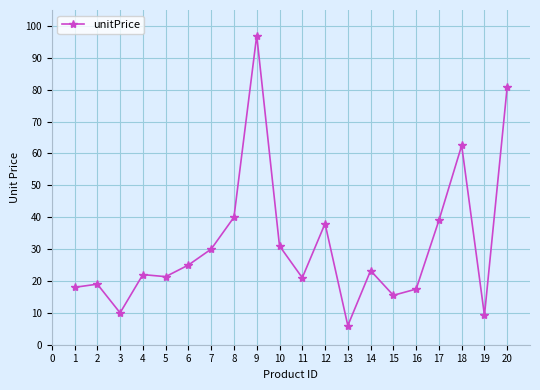

What is the value of the 20th point from the left?

81.0